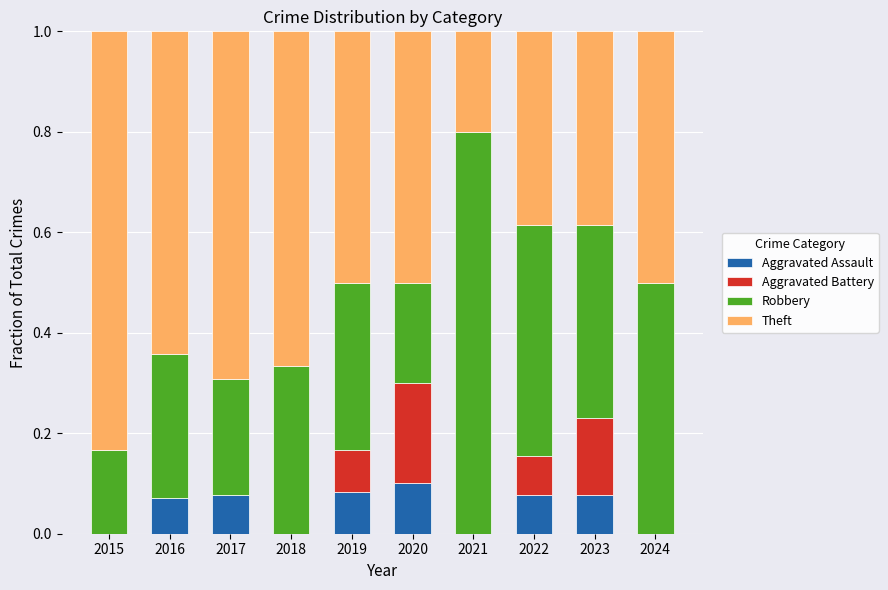

What is the total value across all series at 2017?

1.0